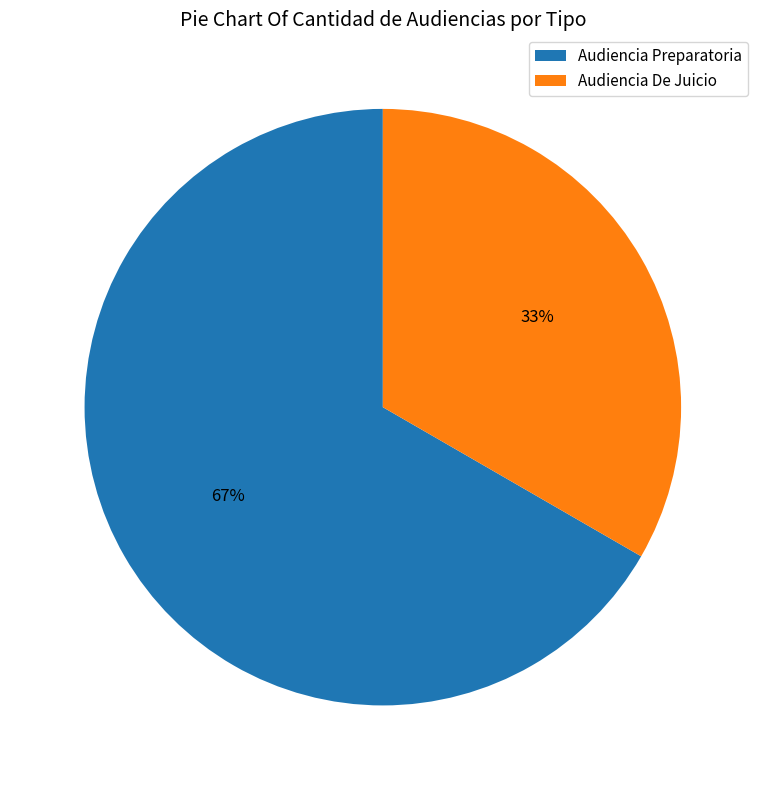

How many segments does this pie chart have?

2